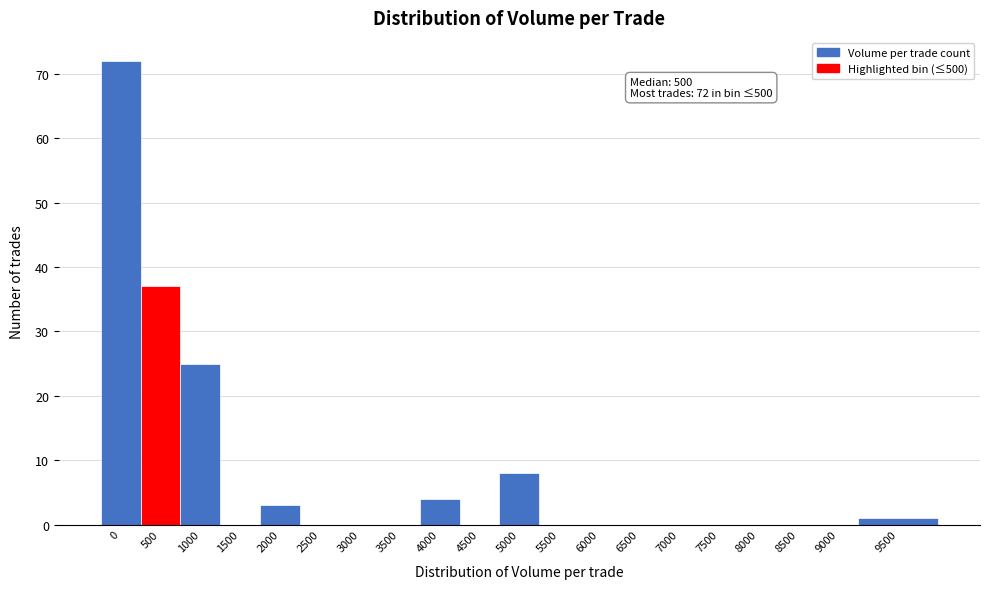

Reading right to left, list all the values displayed in this chart.

9500=1	9000=0	8500=0	8000=0	7500=0	7000=0	6500=0	6000=0	5500=0	5000=8	4500=0	4000=4	3500=0	3000=0	2500=0	2000=3	1500=0	1000=25	500=37	0=72